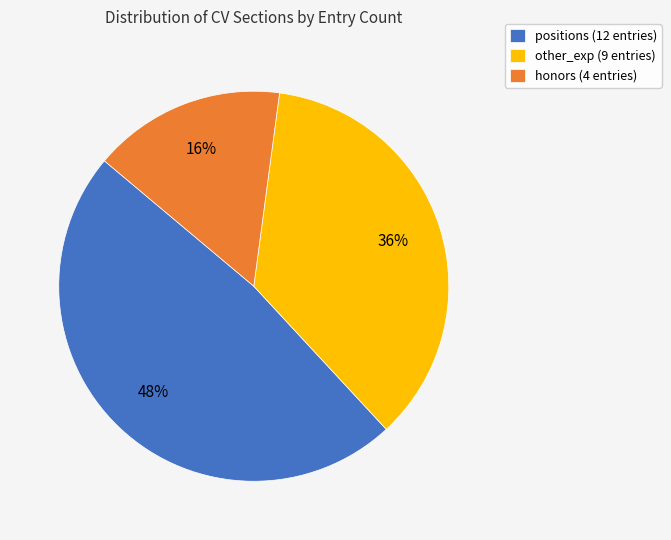

To the nearest percent, what is the difference between the honors and positions slice percentages?

32%